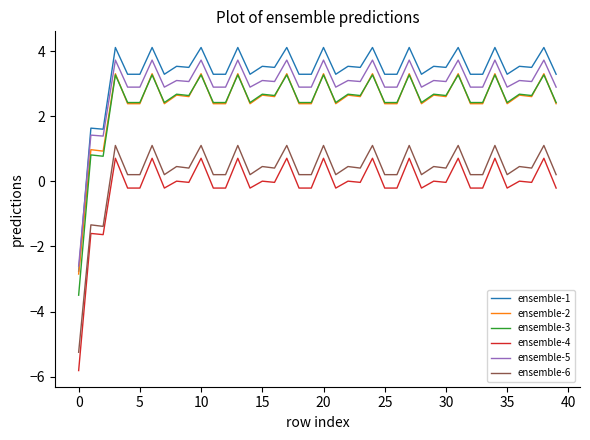

What is the minimum value shown in the chart?

-5.8